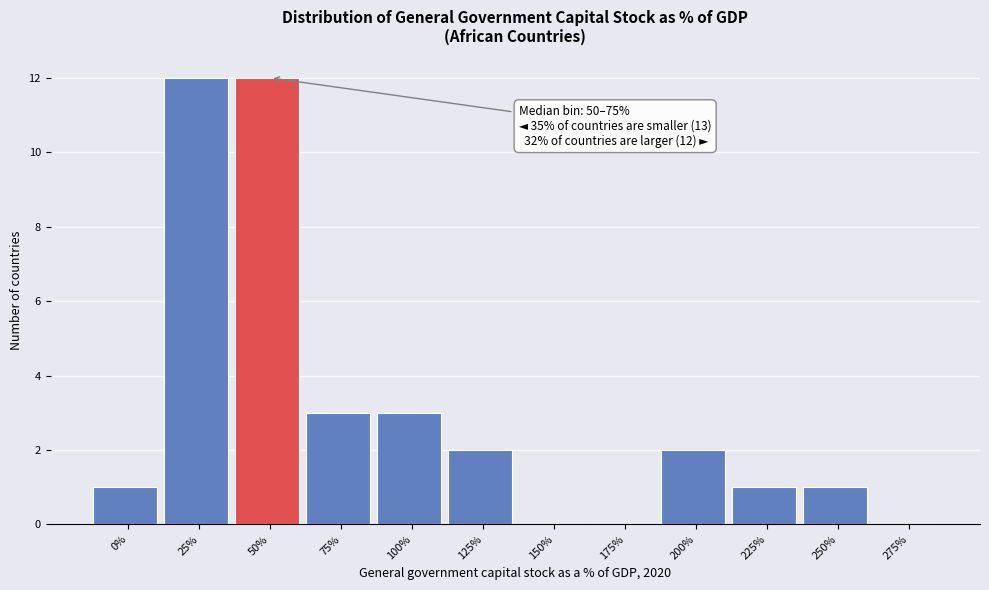

Reading left to right, extract all data points from this chart.

0%=1	25%=12	50%=12	75%=3	100%=3	125%=2	150%=0	175%=0	200%=2	225%=1	250%=1	275%=0